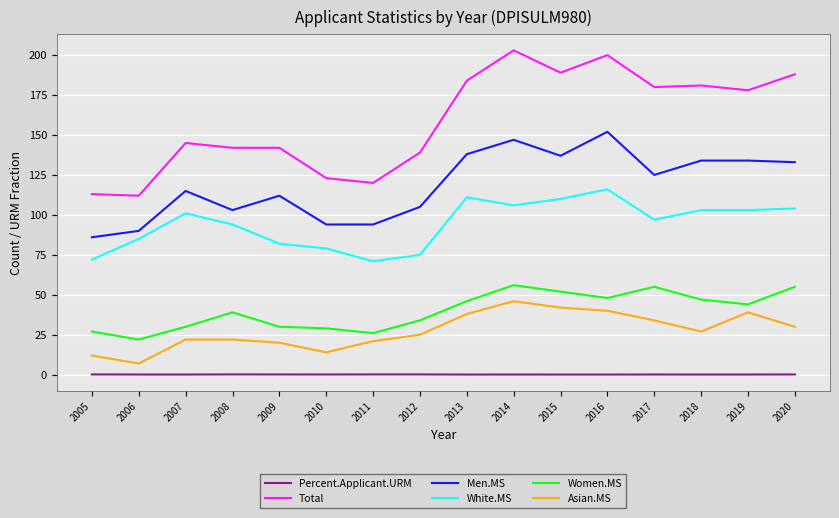

True or false: Percent.Applicant.URM and Asian.MS intersect in this chart.

False